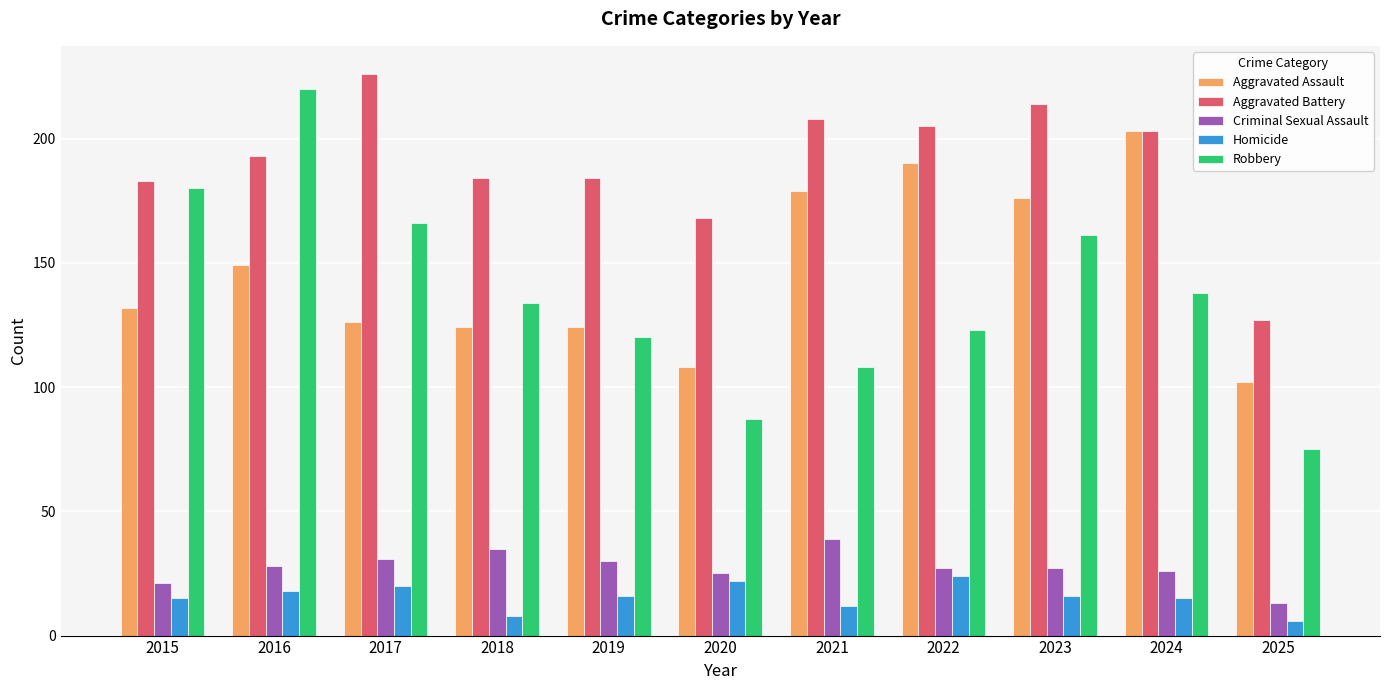

What is the total value across all series at 2022?

569